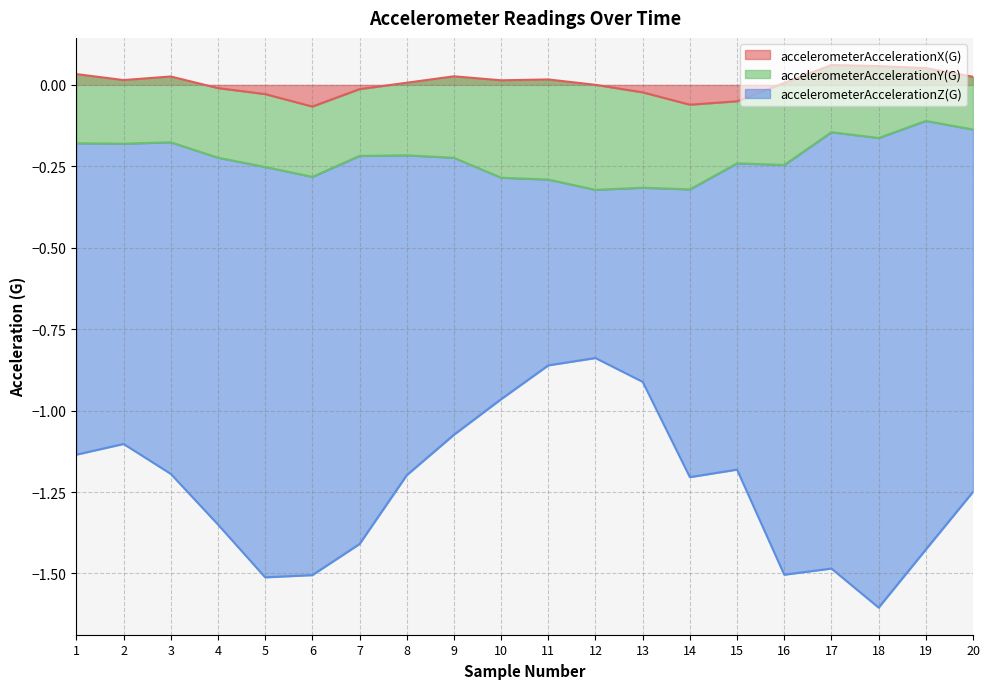

At 16, list the series in order from smallest to largest.

accelerometerAccelerationZ(G), accelerometerAccelerationY(G), accelerometerAccelerationX(G)